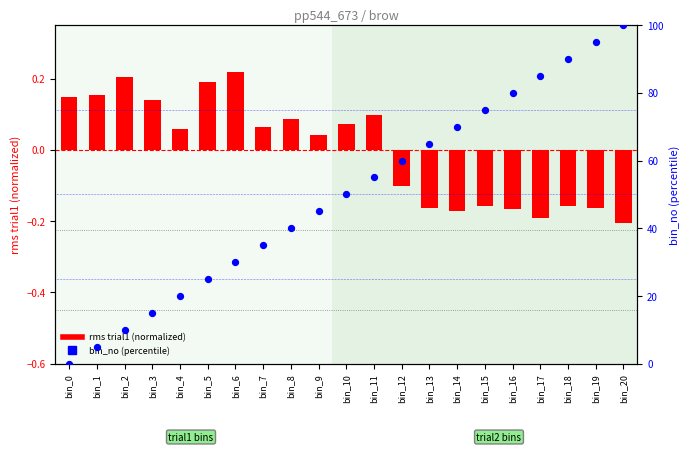

Which series reaches the minimum Y coordinate?

rms trial1